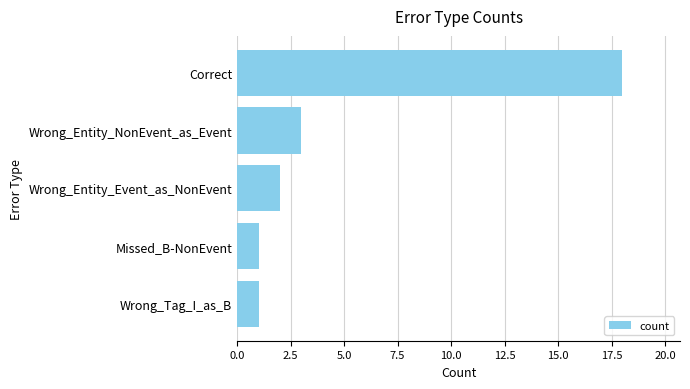

Reading bottom to top, transcribe all the data shown in this chart.

1	1	2	3	18